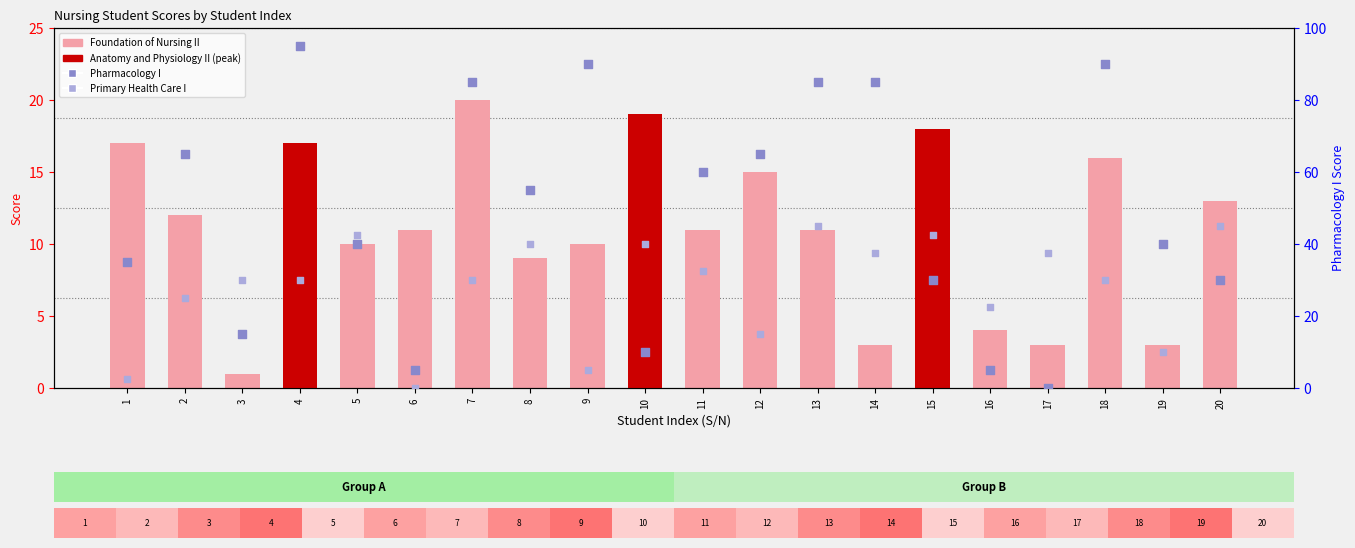

Which series has the largest Y range (max minus min)?

Pharmacology I (scaled)